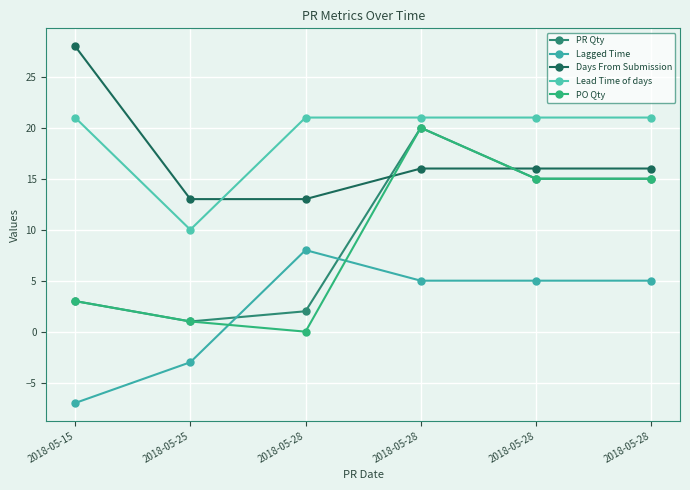

What is the approximate value of Lead Time of days at 2018-05-28?

21